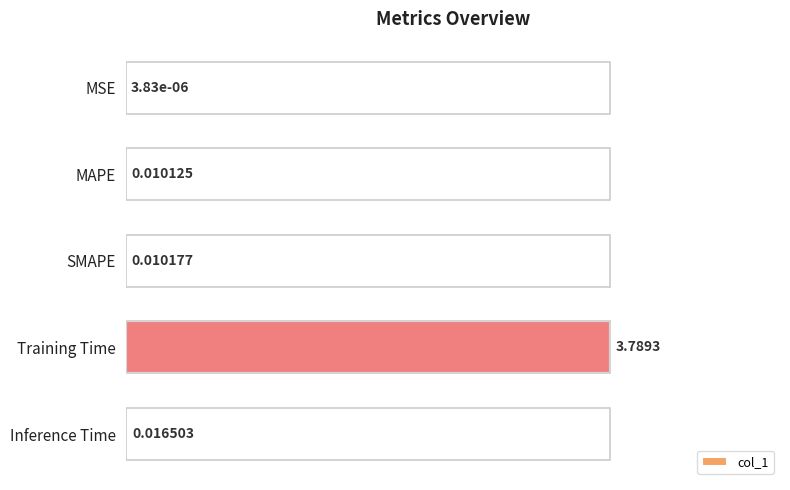

At which label is the value closest to 0?

MSE